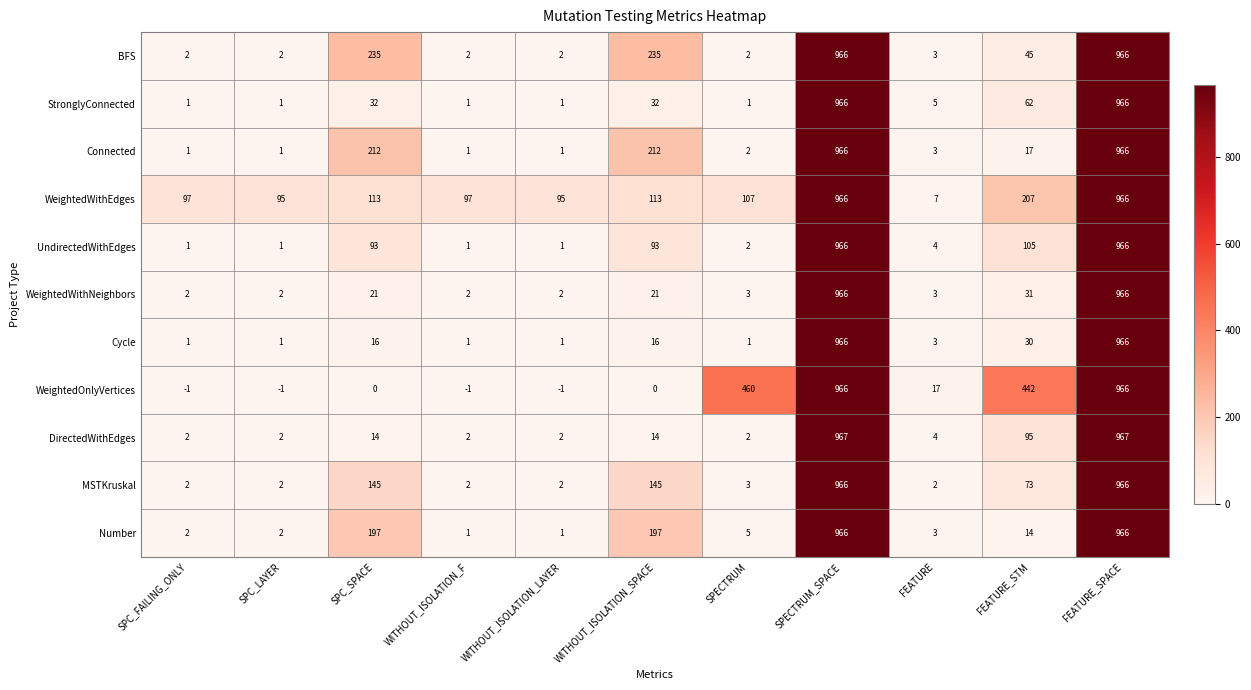

What is the maximum value shown in the chart?

967